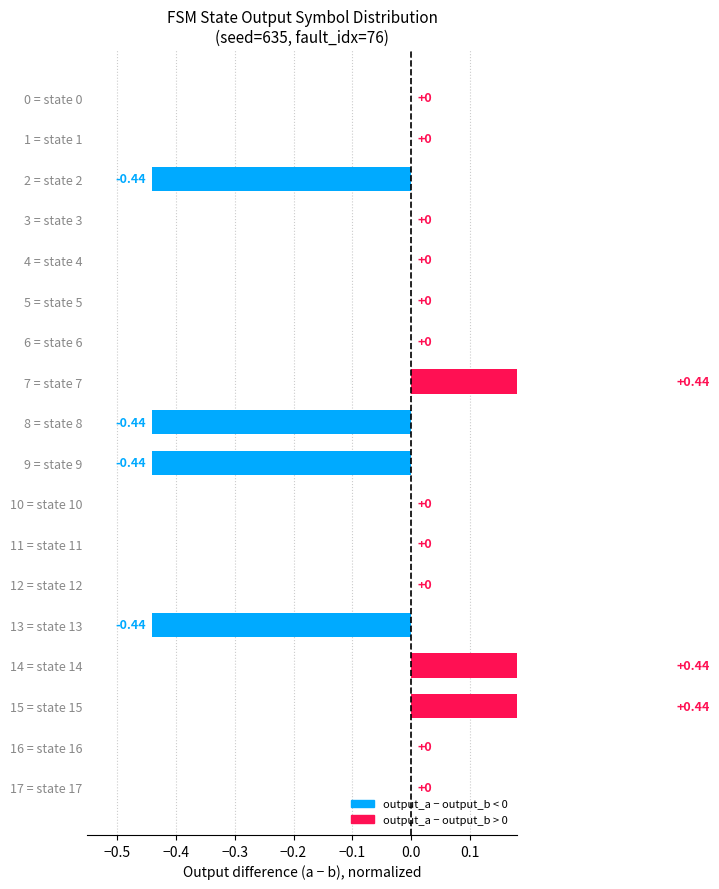

What is the value of the 9th bar from the left?

-0.4